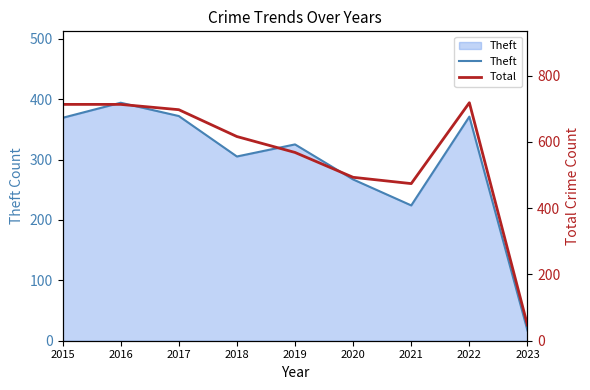

How many lines are shown in the chart?

2